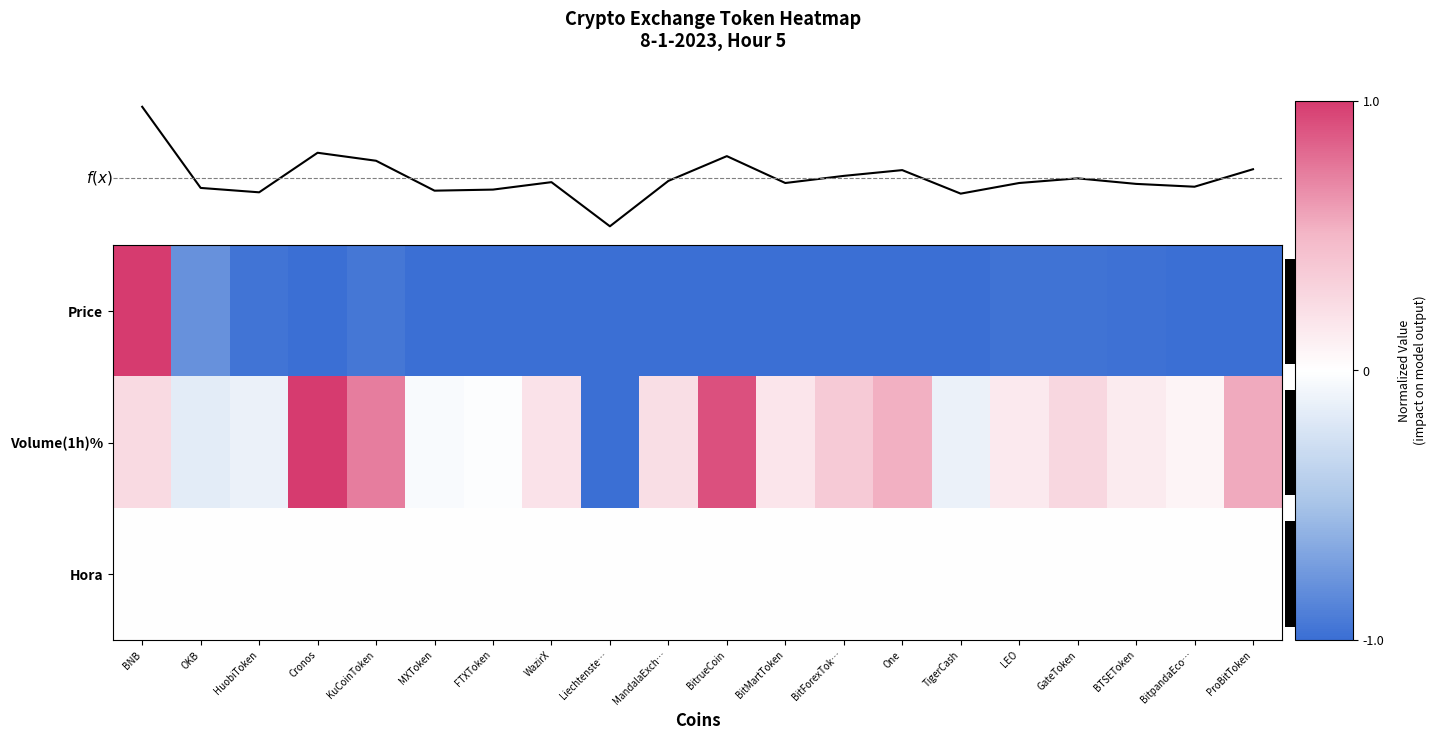

Rank the series by their average value, from lowest to highest.

Price, Hora, Volume(1h)%